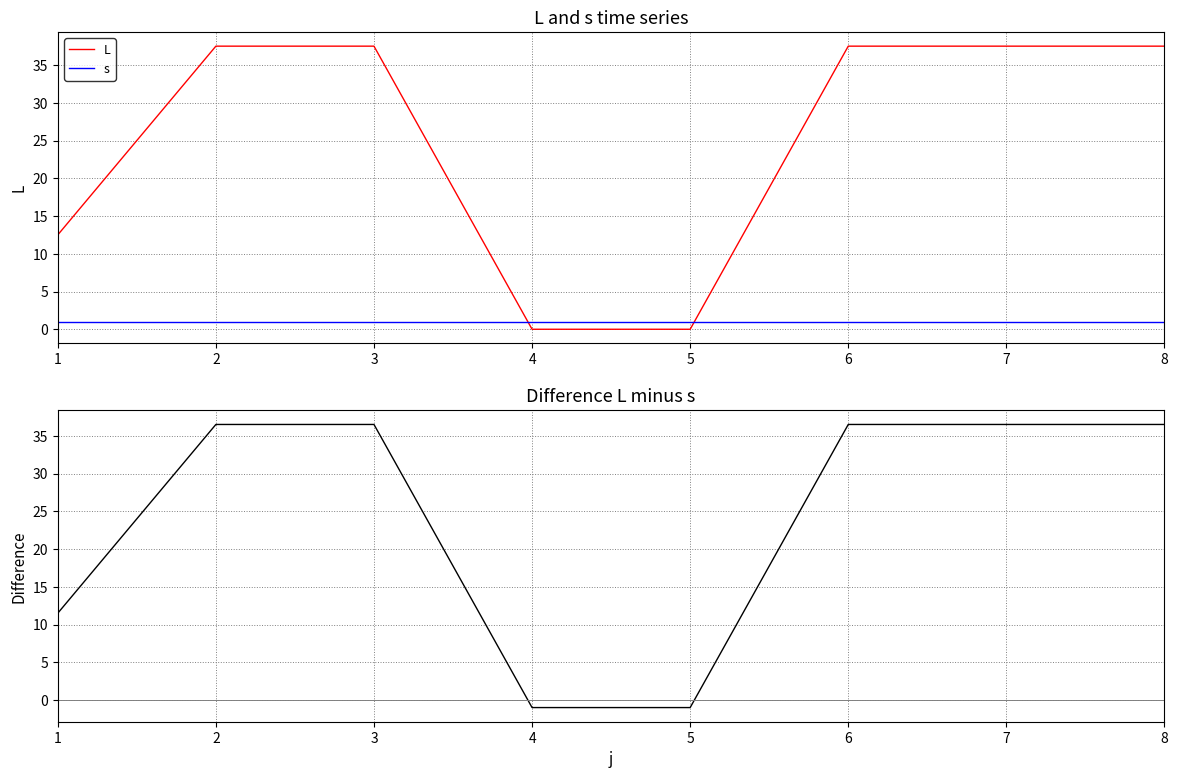

How many distinct data groups are displayed?

3